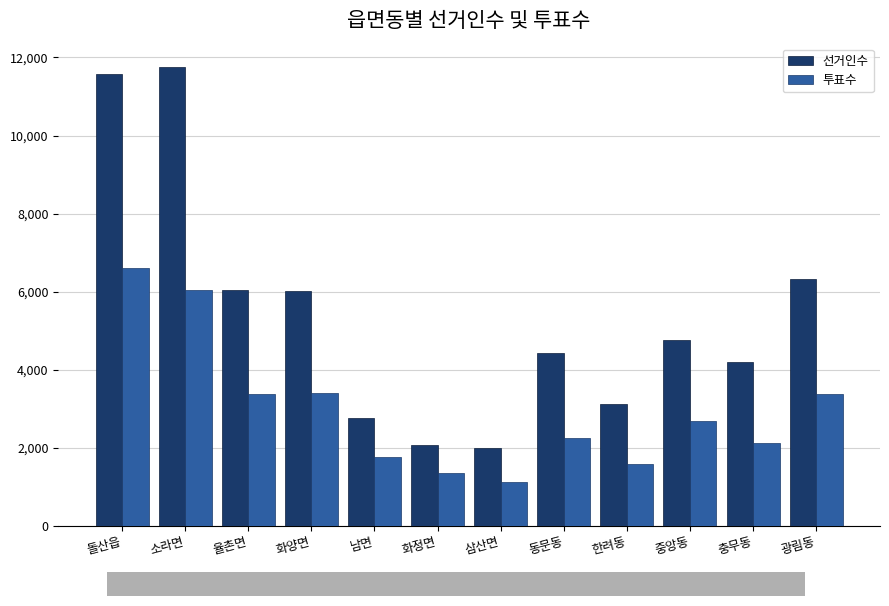

How many distinct data groups are displayed?

2